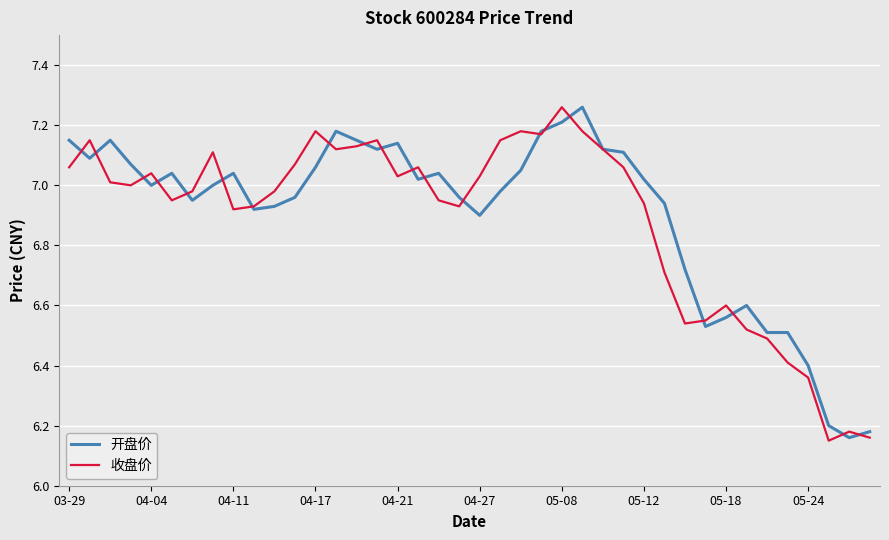

Does the chart have visible grid lines?

Yes